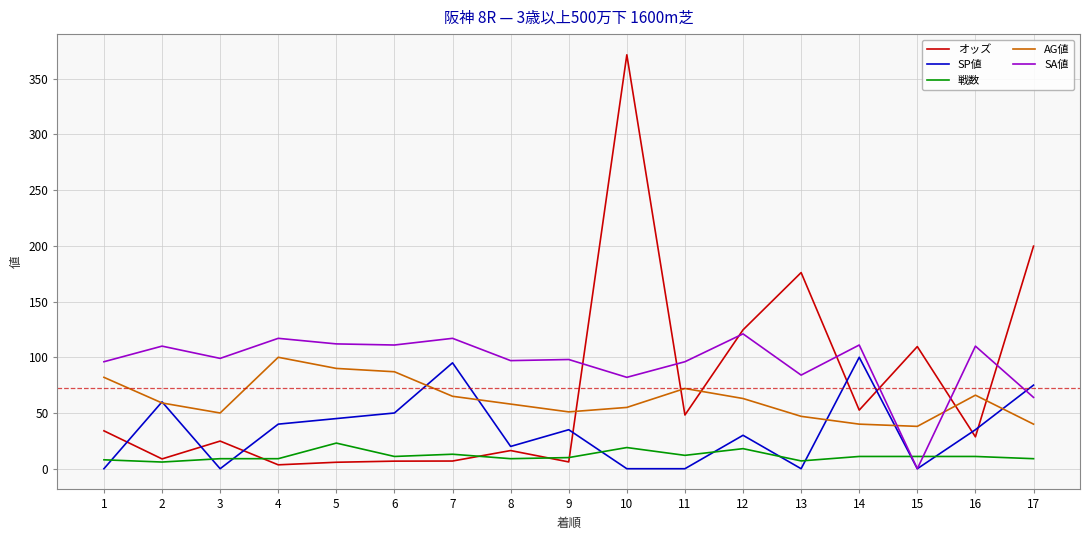

What is the difference between the maximum and minimum values in the SP値 series?

100.0